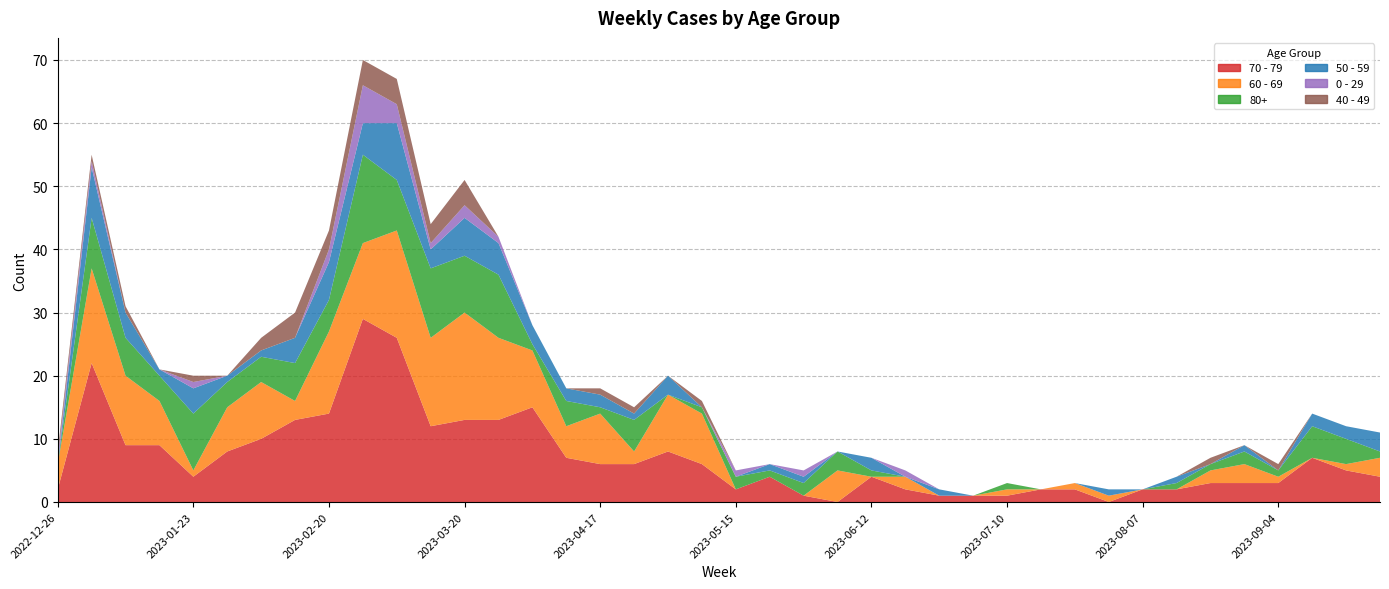

Reading left to right, extract all data points from this chart.

70 - 79: 2022-12-26=2	2023-01-02=22	2023-01-09=9	2023-01-16=9	2023-01-23=4	2023-01-30=8	2023-02-06=10	2023-02-13=13	2023-02-20=14	2023-02-27=29	2023-03-06=26	2023-03-13=12	2023-03-20=13	2023-03-27=13	2023-04-03=15	2023-04-10=7	2023-04-17=6	2023-04-24=6	2023-05-01=8	2023-05-08=6	2023-05-15=2	2023-05-22=4	2023-05-29=1	2023-06-05=0	2023-06-12=4	2023-06-19=2	2023-06-26=1	2023-07-03=1	2023-07-10=1	2023-07-17=2	2023-07-24=2	2023-07-31=0	2023-08-07=2	2023-08-14=2	2023-08-21=3	2023-08-28=3	2023-09-04=3	2023-09-11=7	2023-09-18=5	2023-09-25=4
60 - 69: 2022-12-26=4	2023-01-02=15	2023-01-09=11	2023-01-16=7	2023-01-23=1	2023-01-30=7	2023-02-06=9	2023-02-13=3	2023-02-20=13	2023-02-27=12	2023-03-06=17	2023-03-13=14	2023-03-20=17	2023-03-27=13	2023-04-03=9	2023-04-10=5	2023-04-17=8	2023-04-24=2	2023-05-01=9	2023-05-08=8	2023-05-15=0	2023-05-22=0	2023-05-29=0	2023-06-05=5	2023-06-12=0	2023-06-19=2	2023-06-26=0	2023-07-03=0	2023-07-10=1	2023-07-17=0	2023-07-24=1	2023-07-31=1	2023-08-07=0	2023-08-14=0	2023-08-21=2	2023-08-28=3	2023-09-04=1	2023-09-11=0	2023-09-18=1	2023-09-25=3
80+: 2022-12-26=0	2023-01-02=8	2023-01-09=6	2023-01-16=4	2023-01-23=9	2023-01-30=4	2023-02-06=4	2023-02-13=6	2023-02-20=5	2023-02-27=14	2023-03-06=8	2023-03-13=11	2023-03-20=9	2023-03-27=10	2023-04-03=1	2023-04-10=4	2023-04-17=1	2023-04-24=5	2023-05-01=0	2023-05-08=1	2023-05-15=2	2023-05-22=1	2023-05-29=2	2023-06-05=3	2023-06-12=1	2023-06-19=0	2023-06-26=0	2023-07-03=0	2023-07-10=1	2023-07-17=0	2023-07-24=0	2023-07-31=0	2023-08-07=0	2023-08-14=1	2023-08-21=1	2023-08-28=2	2023-09-04=1	2023-09-11=5	2023-09-18=4	2023-09-25=1
50 - 59: 2022-12-26=0	2023-01-02=8	2023-01-09=4	2023-01-16=1	2023-01-23=4	2023-01-30=1	2023-02-06=1	2023-02-13=4	2023-02-20=6	2023-02-27=5	2023-03-06=9	2023-03-13=3	2023-03-20=6	2023-03-27=5	2023-04-03=3	2023-04-10=2	2023-04-17=2	2023-04-24=1	2023-05-01=3	2023-05-08=0	2023-05-15=0	2023-05-22=1	2023-05-29=1	2023-06-05=0	2023-06-12=2	2023-06-19=0	2023-06-26=1	2023-07-03=0	2023-07-10=0	2023-07-17=0	2023-07-24=0	2023-07-31=1	2023-08-07=0	2023-08-14=1	2023-08-21=0	2023-08-28=1	2023-09-04=0	2023-09-11=2	2023-09-18=2	2023-09-25=3
0 - 29: 2022-12-26=1	2023-01-02=1	2023-01-09=0	2023-01-16=0	2023-01-23=1	2023-01-30=0	2023-02-06=0	2023-02-13=0	2023-02-20=2	2023-02-27=6	2023-03-06=3	2023-03-13=1	2023-03-20=2	2023-03-27=1	2023-04-03=0	2023-04-10=0	2023-04-17=0	2023-04-24=0	2023-05-01=0	2023-05-08=0	2023-05-15=1	2023-05-22=0	2023-05-29=1	2023-06-05=0	2023-06-12=0	2023-06-19=1	2023-06-26=0	2023-07-03=0	2023-07-10=0	2023-07-17=0	2023-07-24=0	2023-07-31=0	2023-08-07=0	2023-08-14=0	2023-08-21=0	2023-08-28=0	2023-09-04=0	2023-09-11=0	2023-09-18=0	2023-09-25=0
40 - 49: 2022-12-26=1	2023-01-02=1	2023-01-09=1	2023-01-16=0	2023-01-23=1	2023-01-30=0	2023-02-06=2	2023-02-13=4	2023-02-20=3	2023-02-27=4	2023-03-06=4	2023-03-13=3	2023-03-20=4	2023-03-27=0	2023-04-03=0	2023-04-10=0	2023-04-17=1	2023-04-24=1	2023-05-01=0	2023-05-08=1	2023-05-15=0	2023-05-22=0	2023-05-29=0	2023-06-05=0	2023-06-12=0	2023-06-19=0	2023-06-26=0	2023-07-03=0	2023-07-10=0	2023-07-17=0	2023-07-24=0	2023-07-31=0	2023-08-07=0	2023-08-14=0	2023-08-21=1	2023-08-28=0	2023-09-04=1	2023-09-11=0	2023-09-18=0	2023-09-25=0